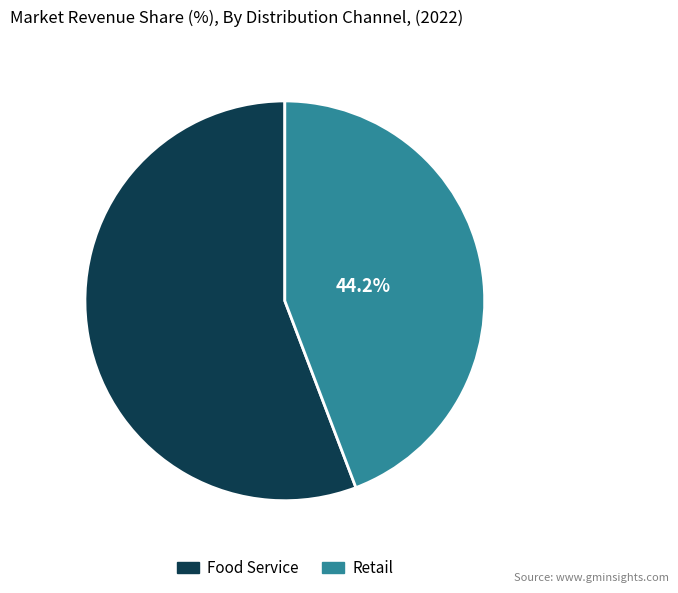

Is there a majority slice in this chart?

Yes